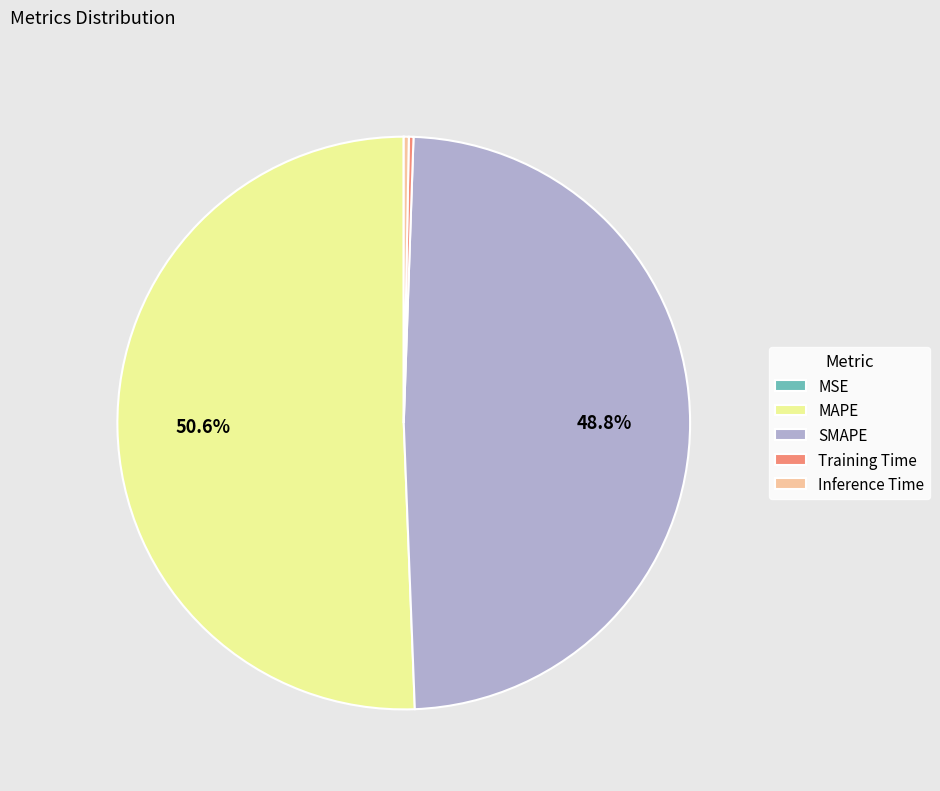

Do MAPE and Inference Time together represent more than half of the pie?

Yes